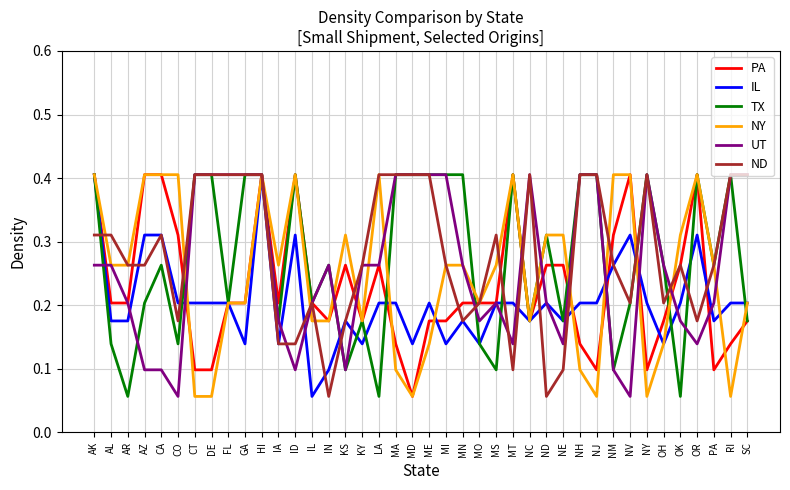

What is the total value across all series at MT?

1.7